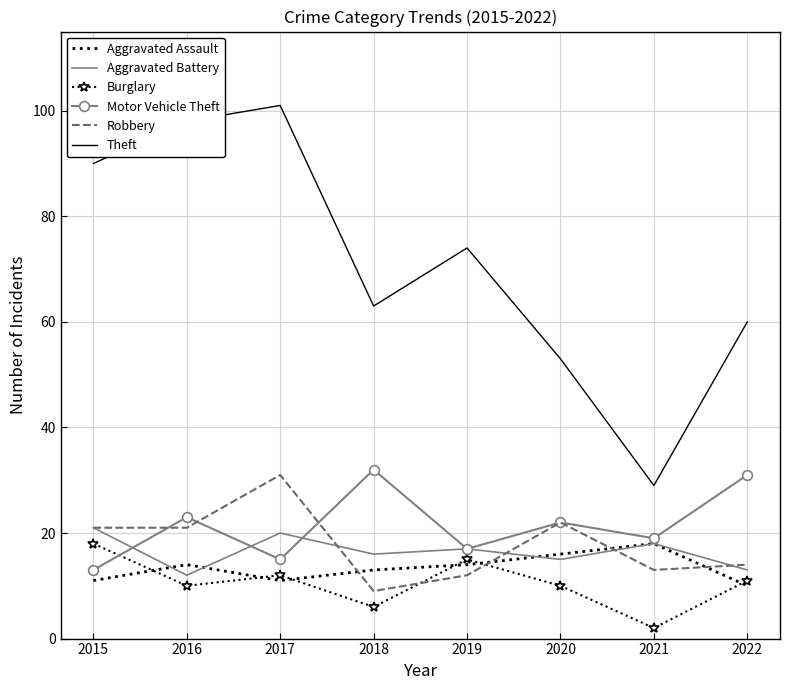

Is the value of Theft at 2022 greater than the value of Motor Vehicle Theft at 2018?

Yes